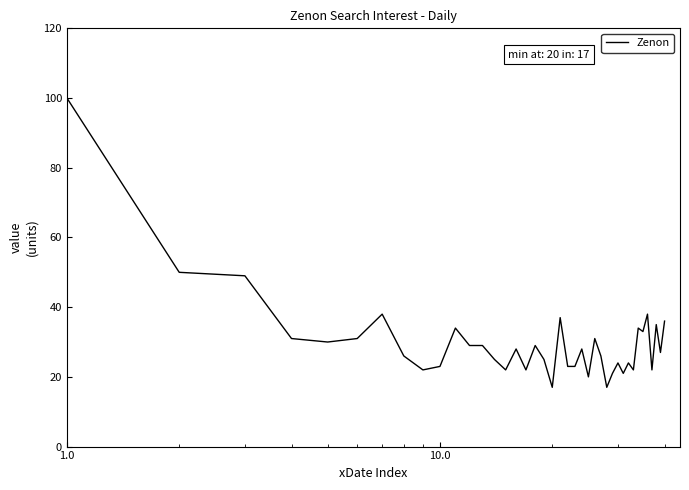

What is the difference between the maximum and minimum values?

83